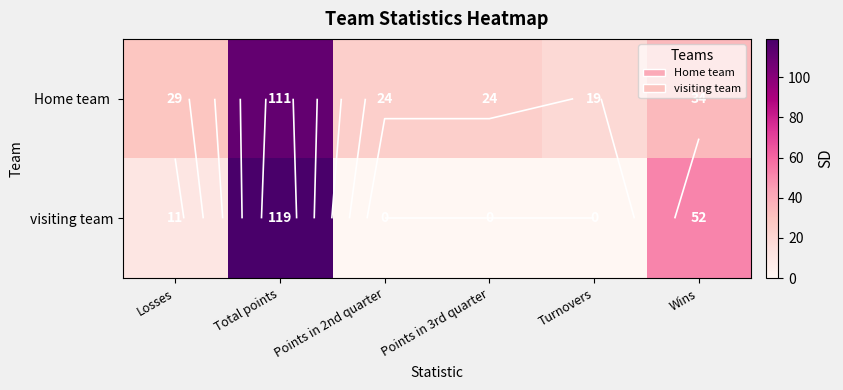

What value does the visiting team series have at Wins?

52